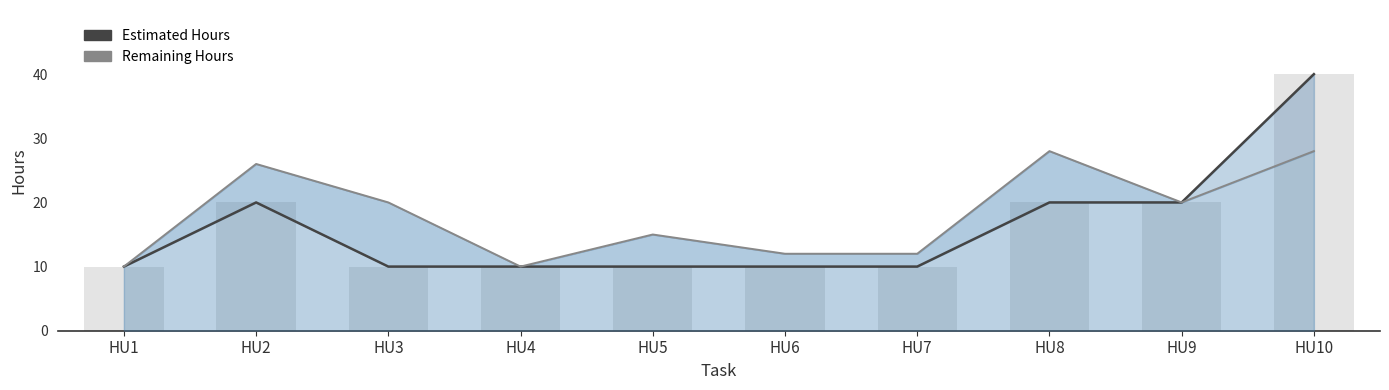

The value of Estimated Hours at HU9 is 26. True or false?

False